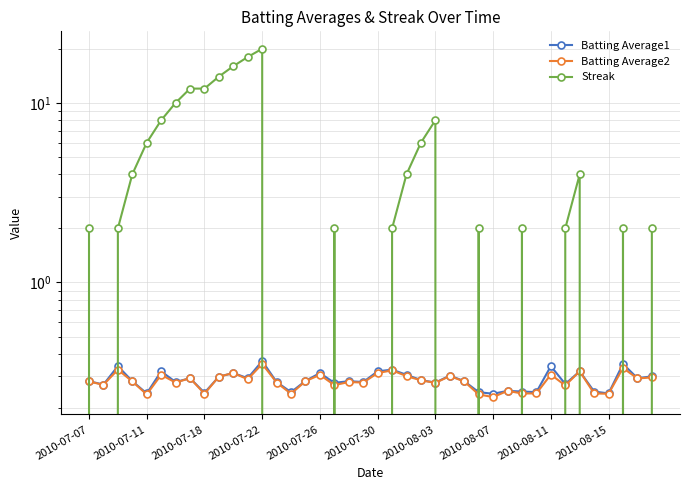

How many distinct data groups are displayed?

3